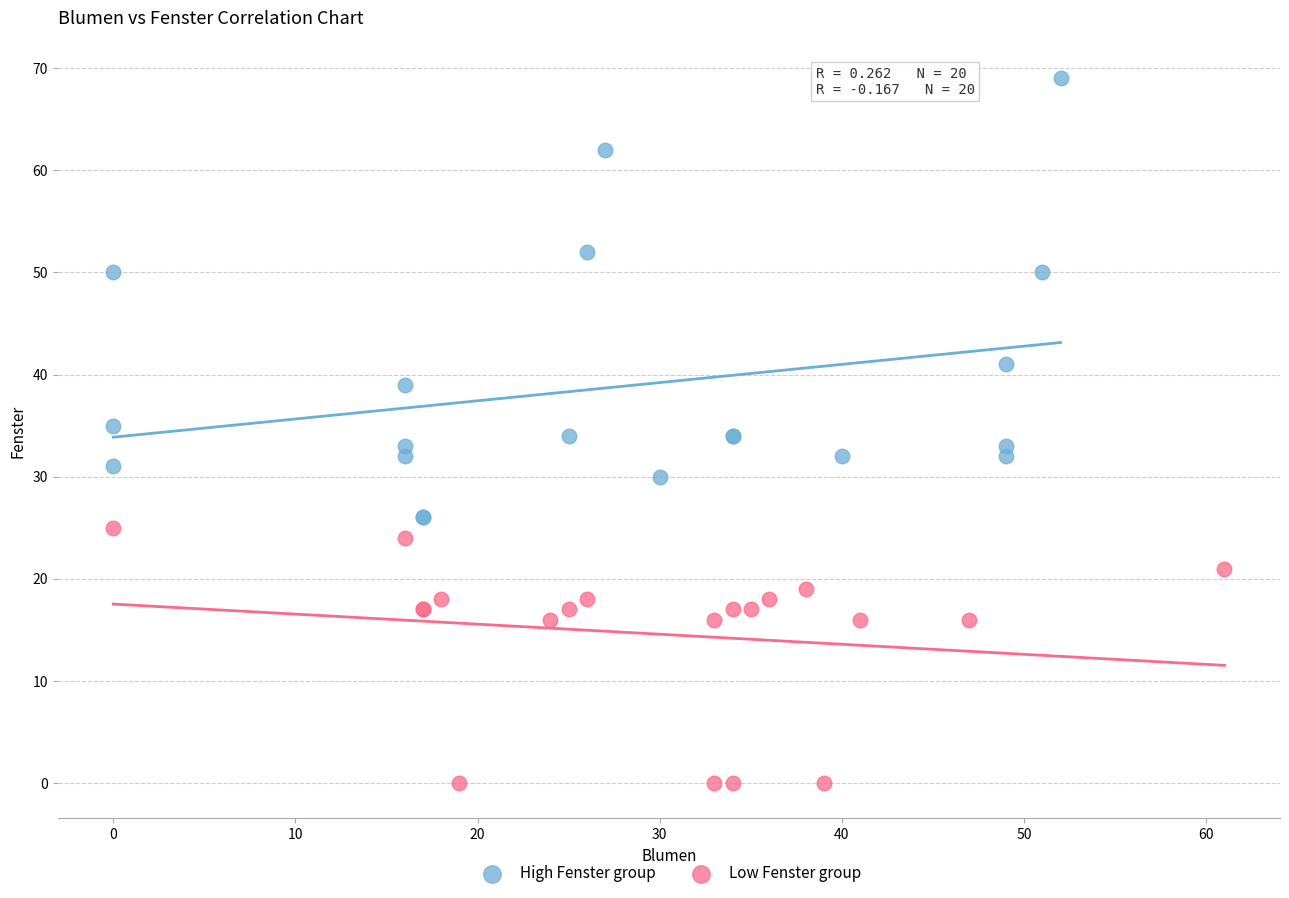

Which series contains the highest Y value?

High Fenster group